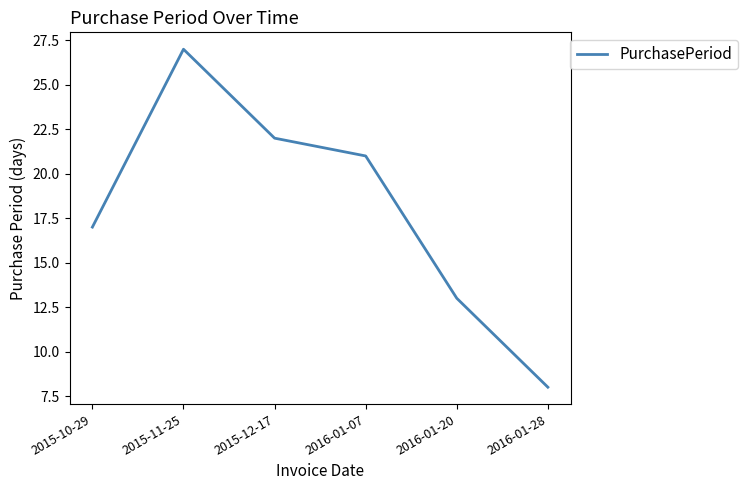

Rank the categories by value from lowest to highest.

2016-01-28, 2016-01-20, 2015-10-29, 2016-01-07, 2015-12-17, 2015-11-25